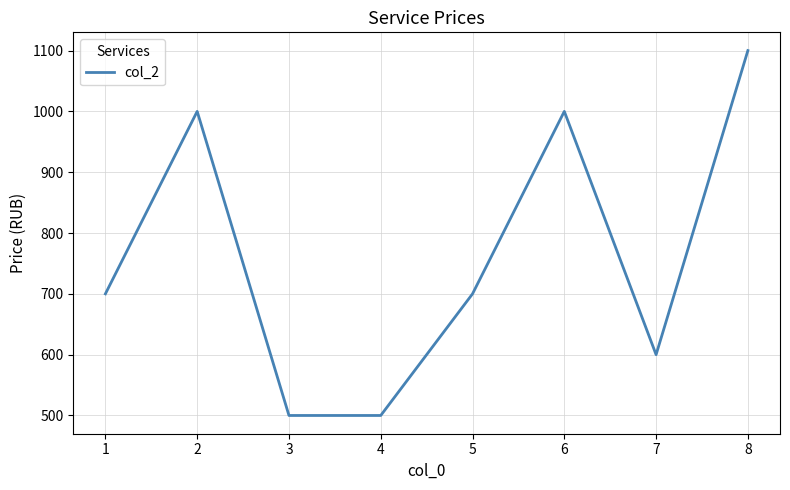

Approximately how many times larger is the value at 7 compared to 3?

1.2